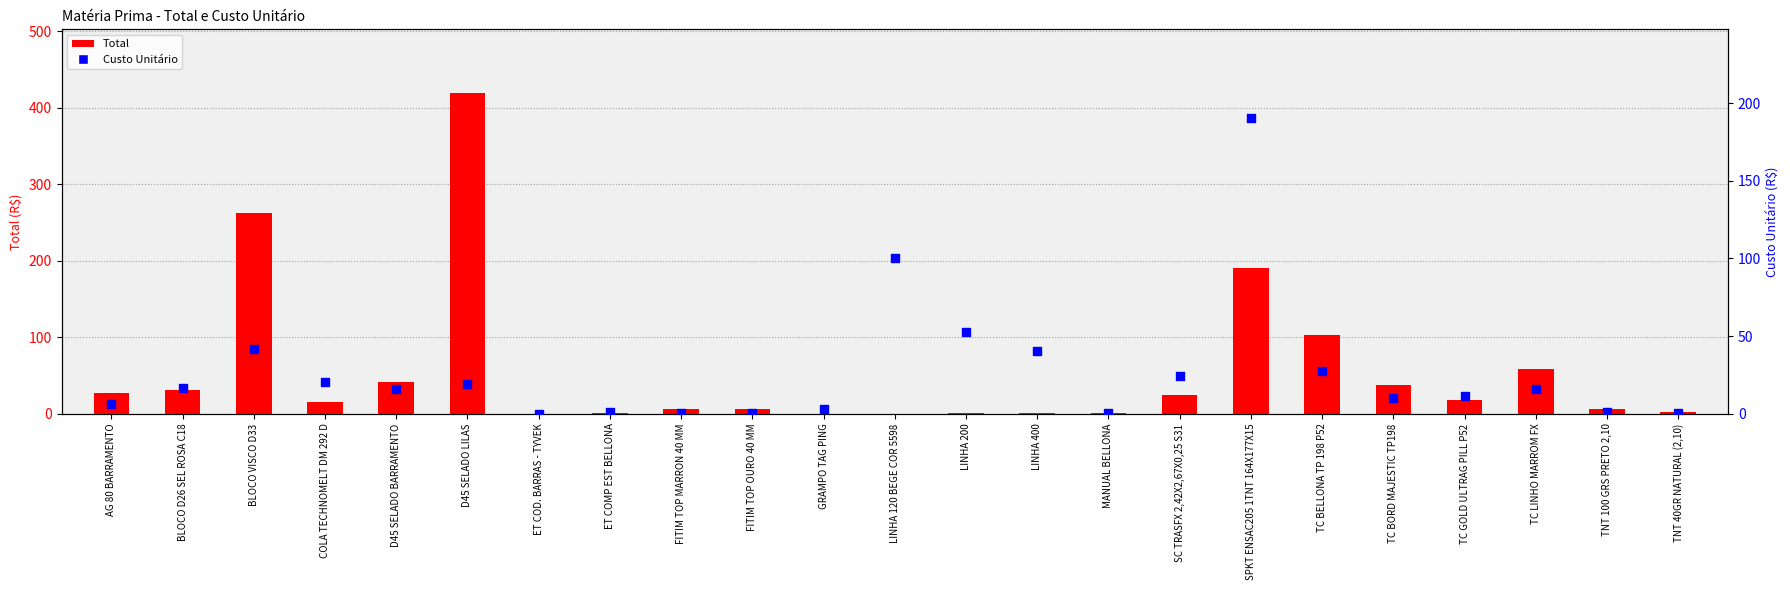

Is the value of Total at TC GOLD ULTRAG PILL P52 greater than the value of Custo Unitário at BLOCO VISCO D33?

No